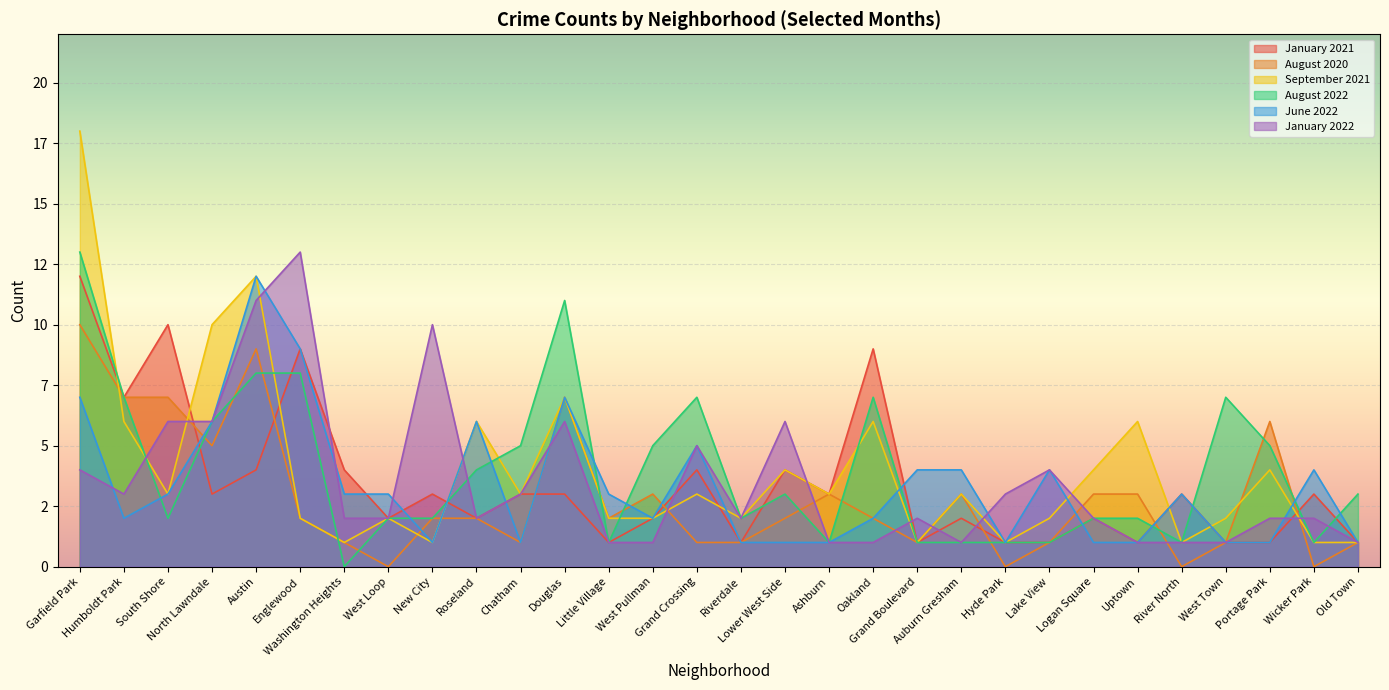

Is it true that August 2022 equals 3 at South Shore?

False